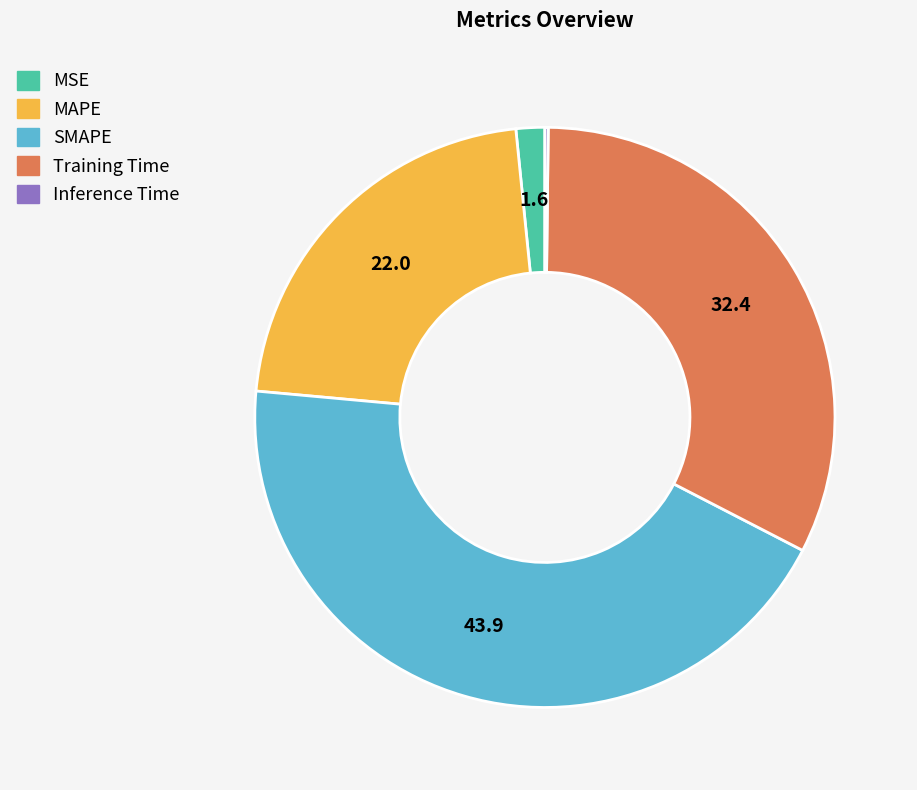

Is it true that Training Time is 45% of the pie?

False